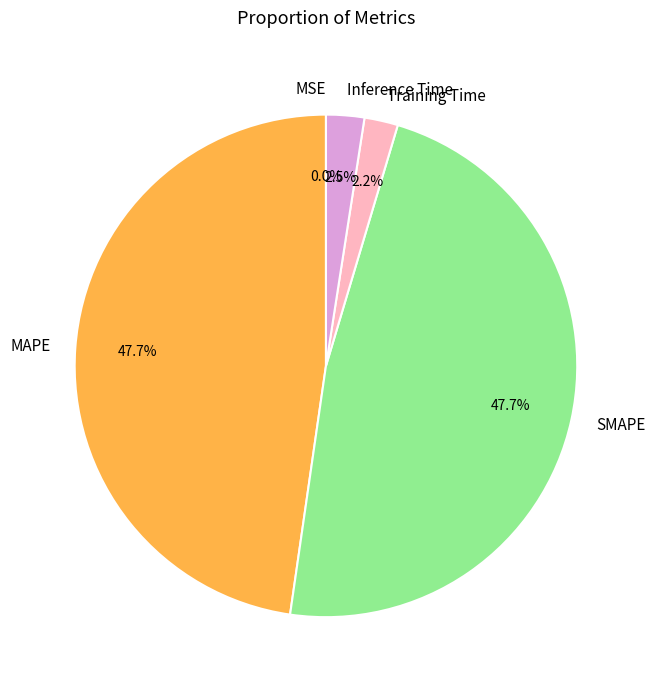

What is the total percentage of Inference Time and SMAPE?

50.1%